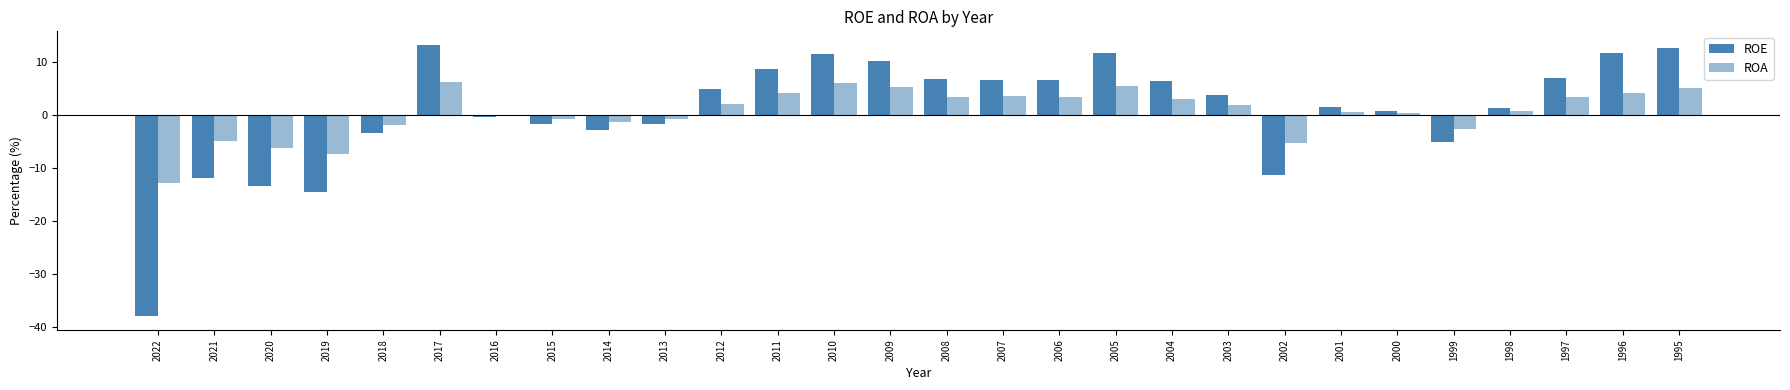

The value of ROE at 2004 is 3.9. True or false?

False